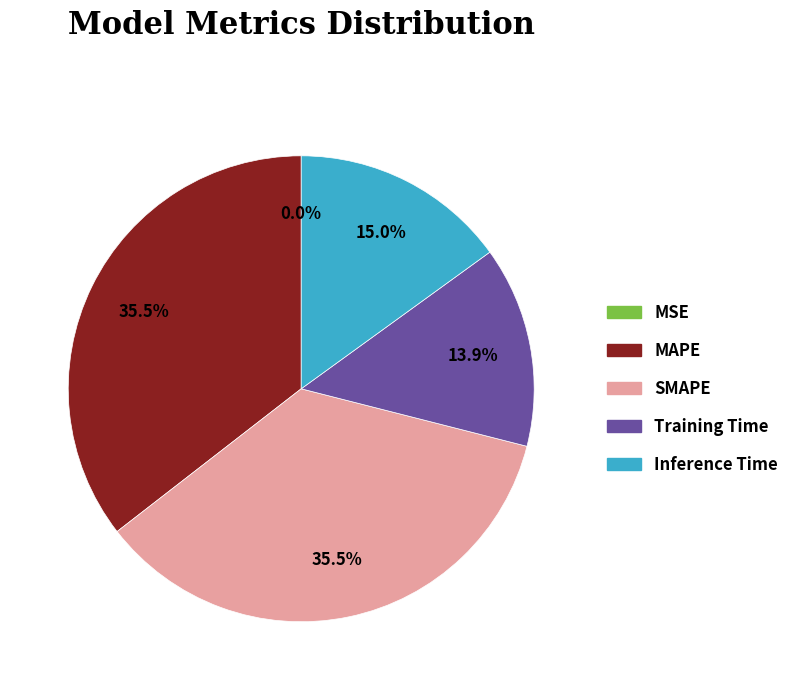

To the nearest percent, what is the combined percentage of Inference Time and Training Time?

29%